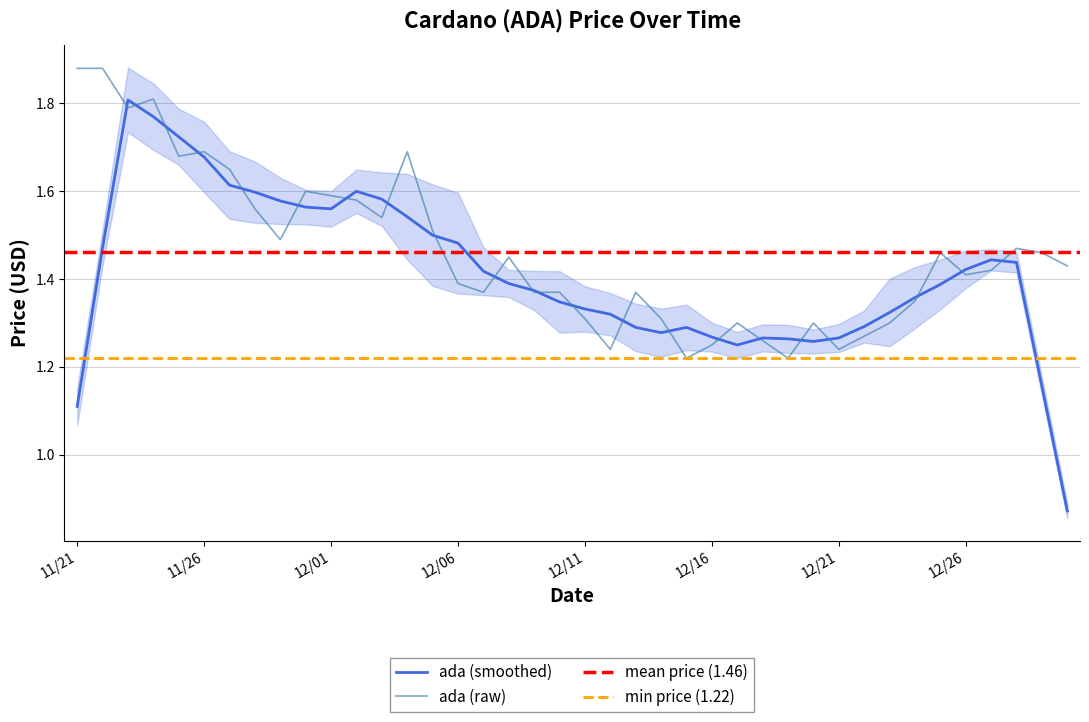

List the labels in order of value, smallest first.

12/15, 12/19, 12/12, 12/21, 12/16, 12/18, 12/22, 12/17, 12/20, 12/23, 12/11, 12/14, 12/24, 12/07, 12/09, 12/10, 12/13, 12/06, 12/26, 12/27, 12/30, 12/08, 12/25, 12/29, 12/28, 11/29, 12/05, 12/03, 11/28, 12/02, 12/01, 11/30, 11/27, 11/25, 11/26, 12/04, 11/23, 11/24, 11/21, 11/22